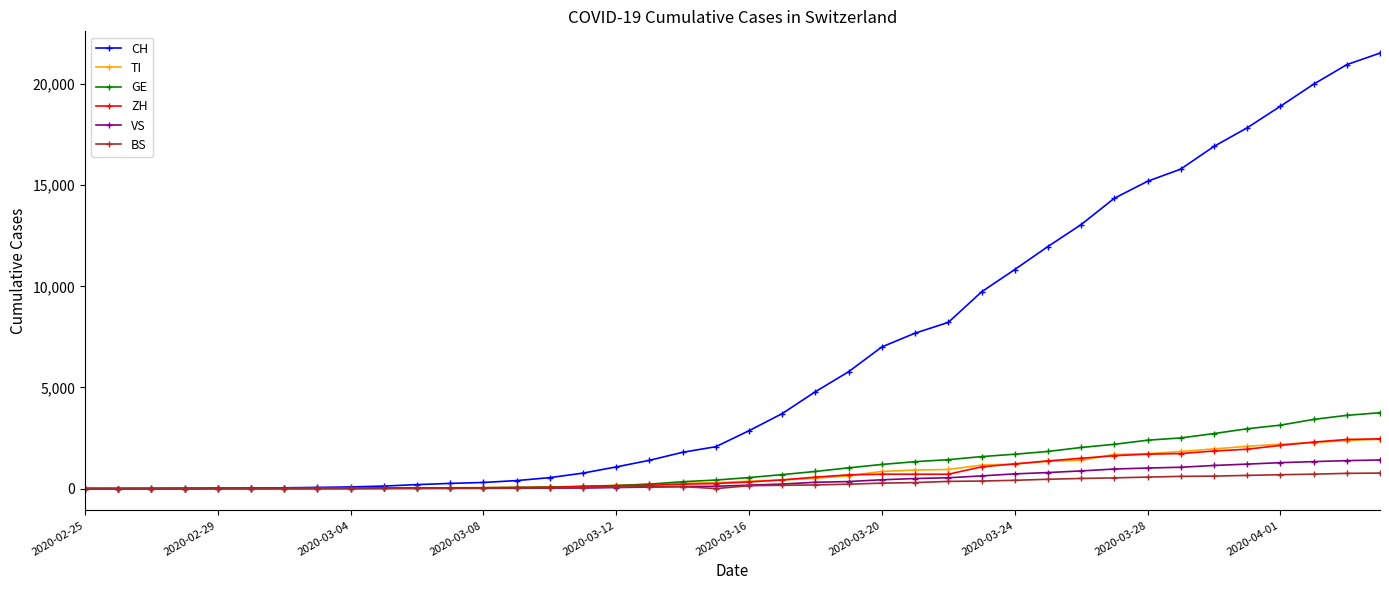

At how many categories does at least one series exceed 16051?

6